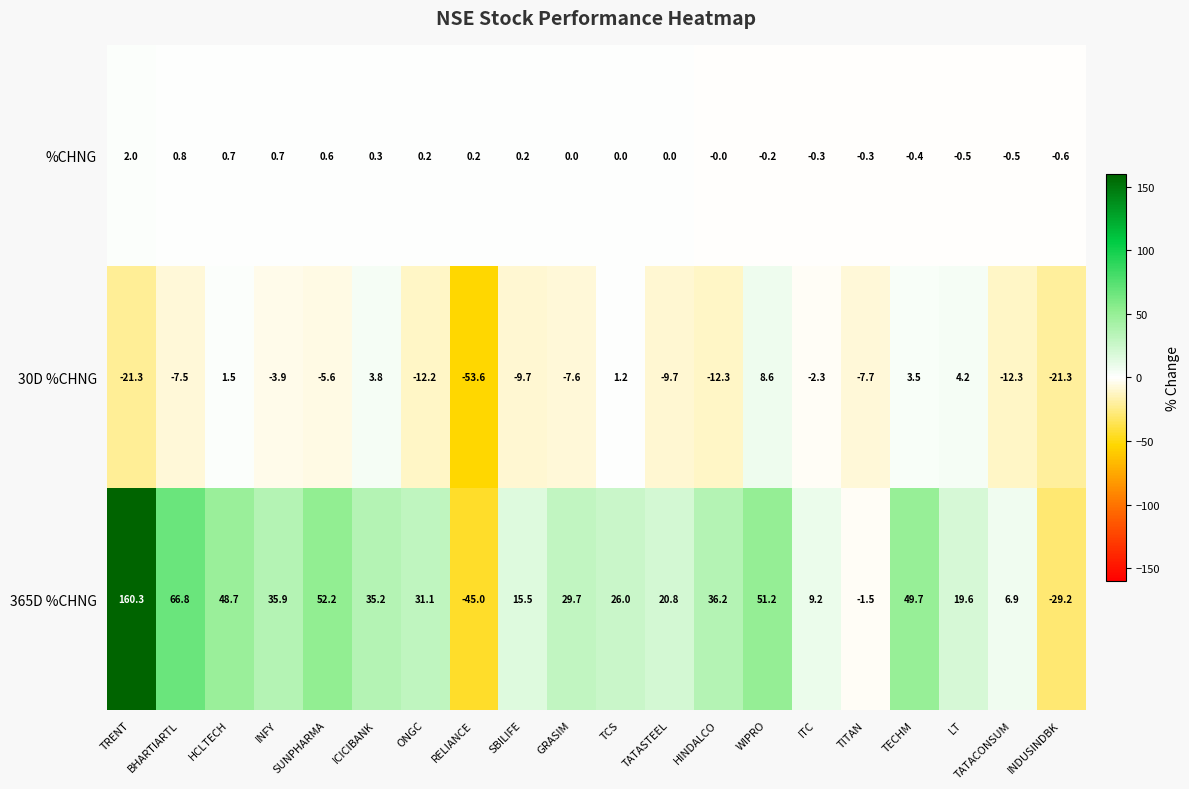

At which label does %CHNG first exceed 0?

TRENT